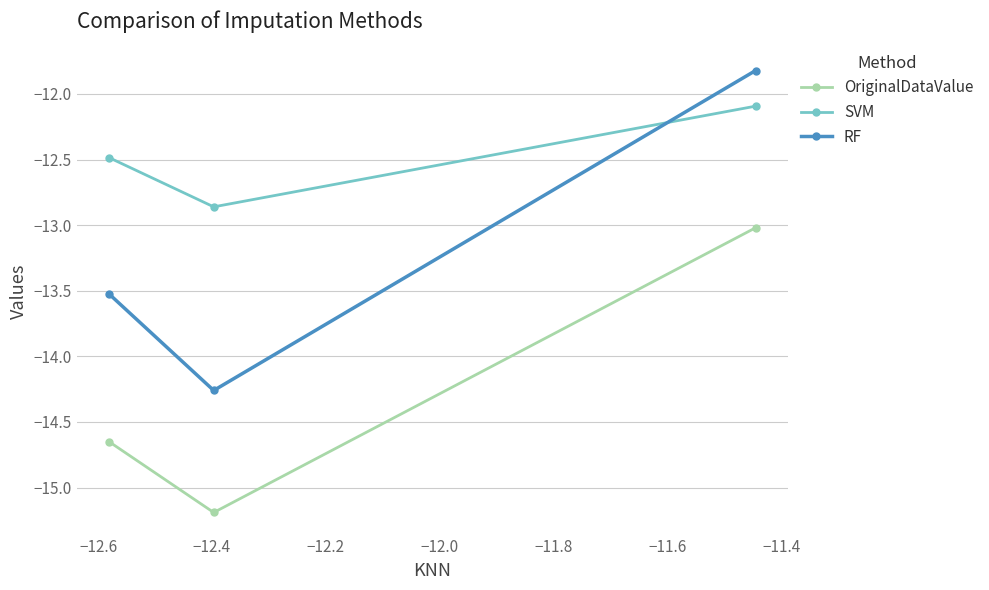

What is the difference between the maximum and minimum values in the SVM series?

0.8